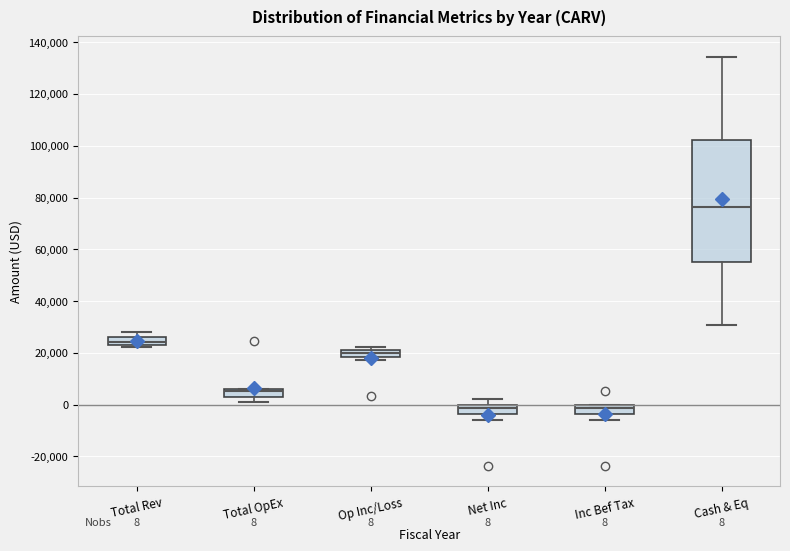

Comparing the boxes themselves (not the whiskers), which one is the tallest?

Cash & Eq